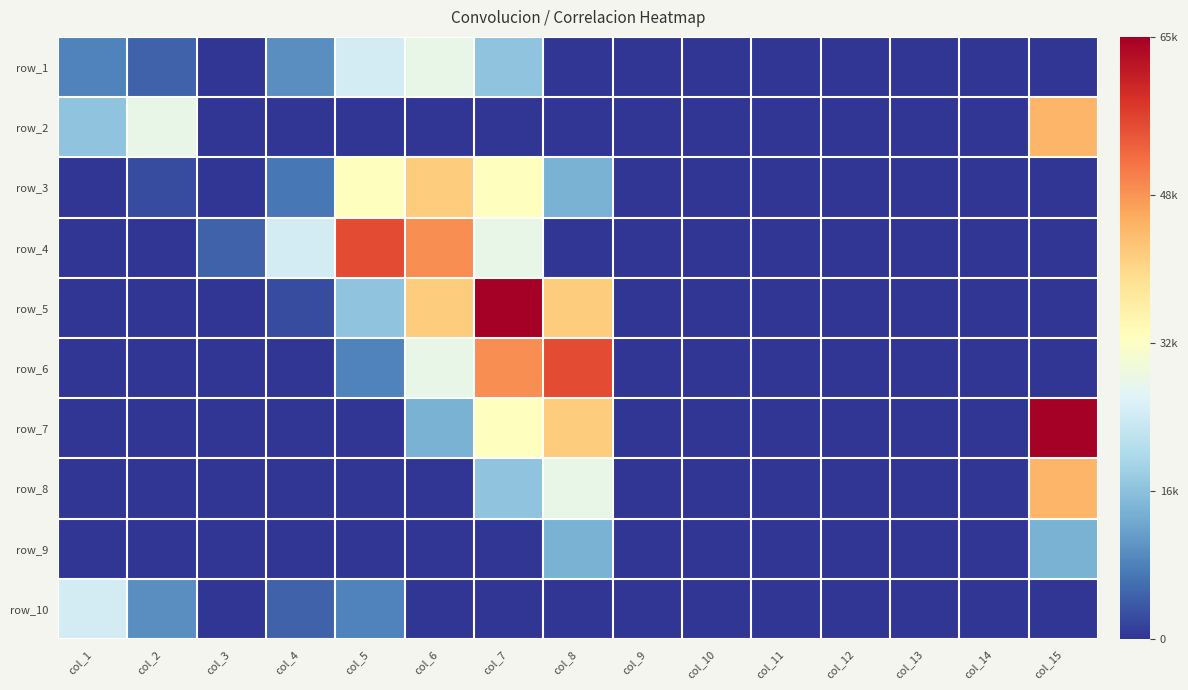

Is the value of row_1 at col_9 greater than the value of row_8 at col_3?

No